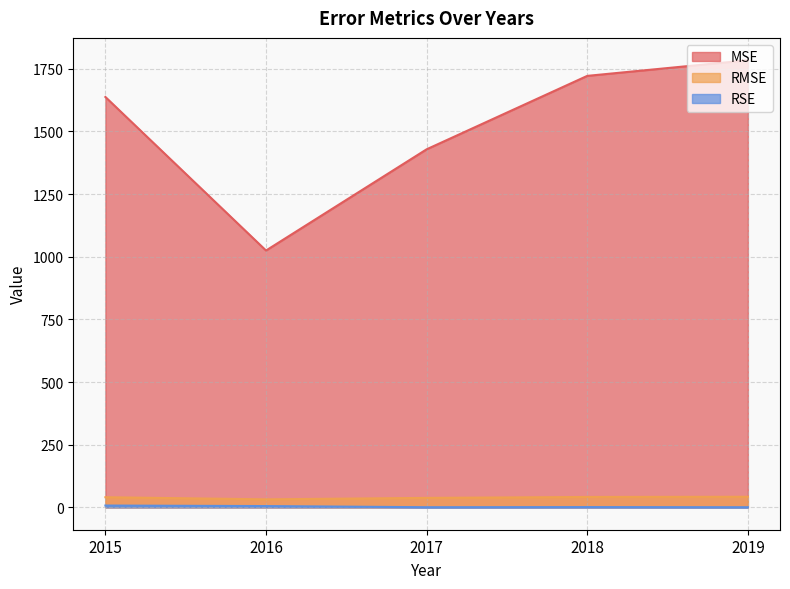

What is the sum of the RMSE values at 2019 and 2017?

80.0